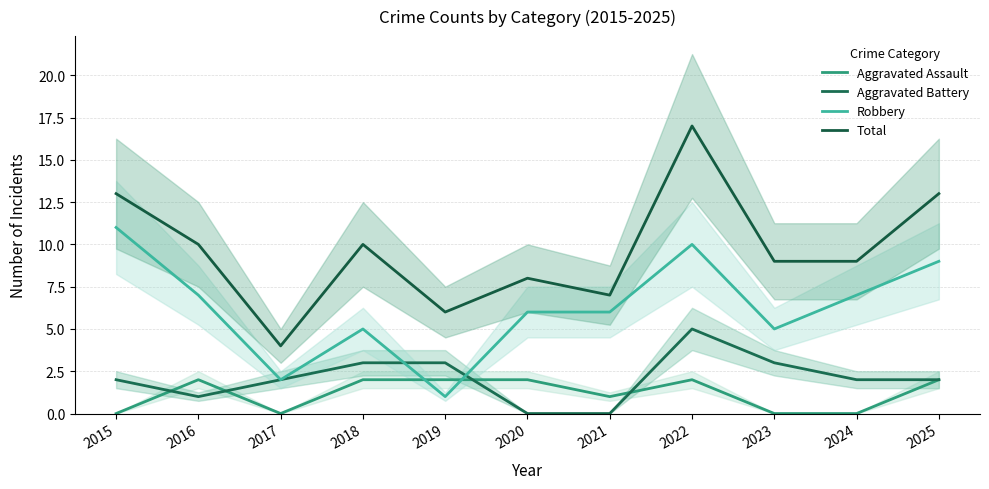

Where does the Total series first go above 9?

2015